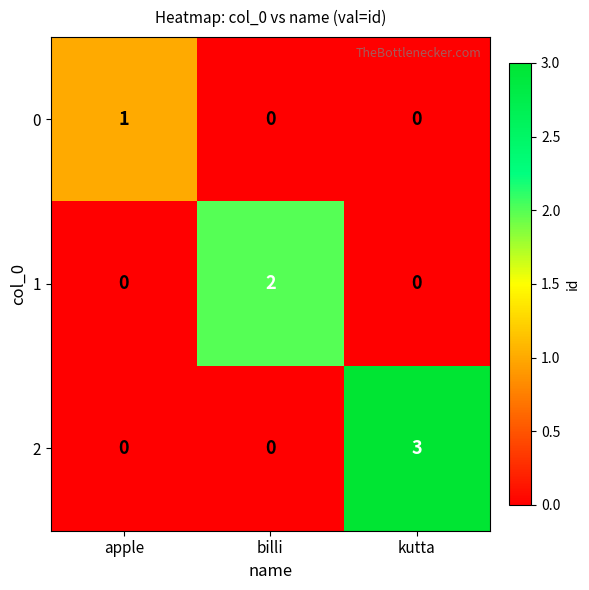

Reading right to left, extract all data points from this chart.

0: 0	0	1
1: 0	2	0
2: 3	0	0